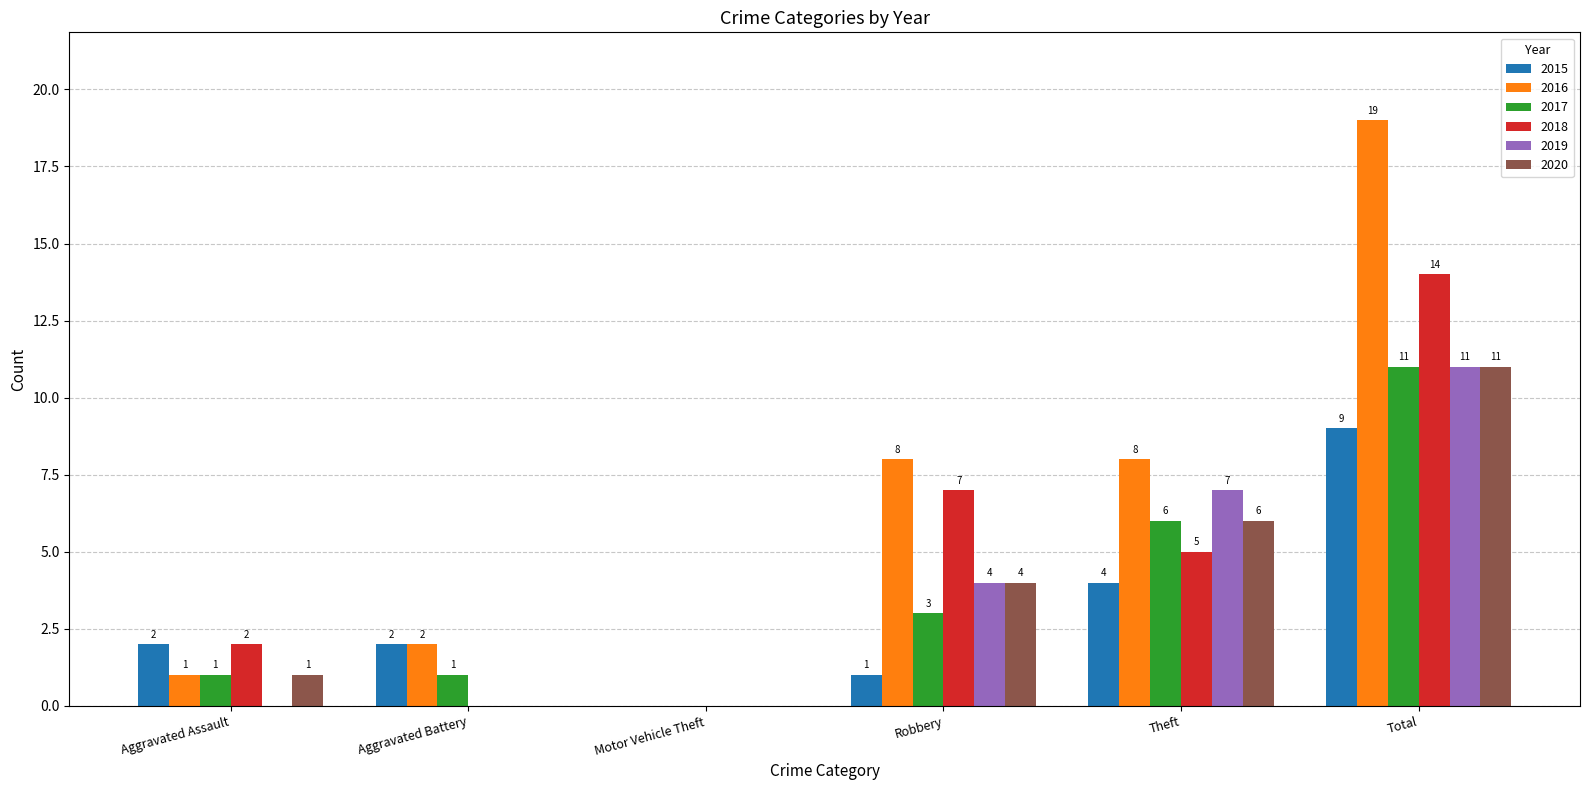

How many groups of bars are there?

6